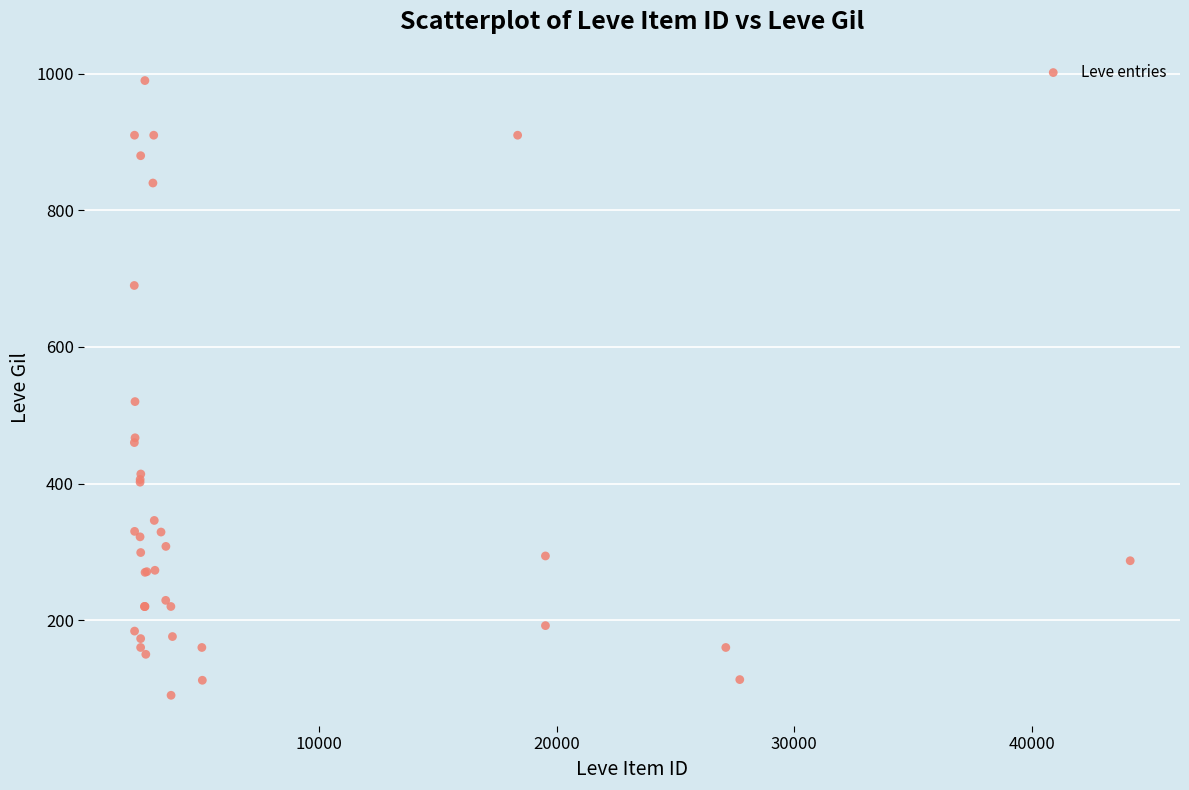

What Y value in the scatter plot is closest to 540?

520